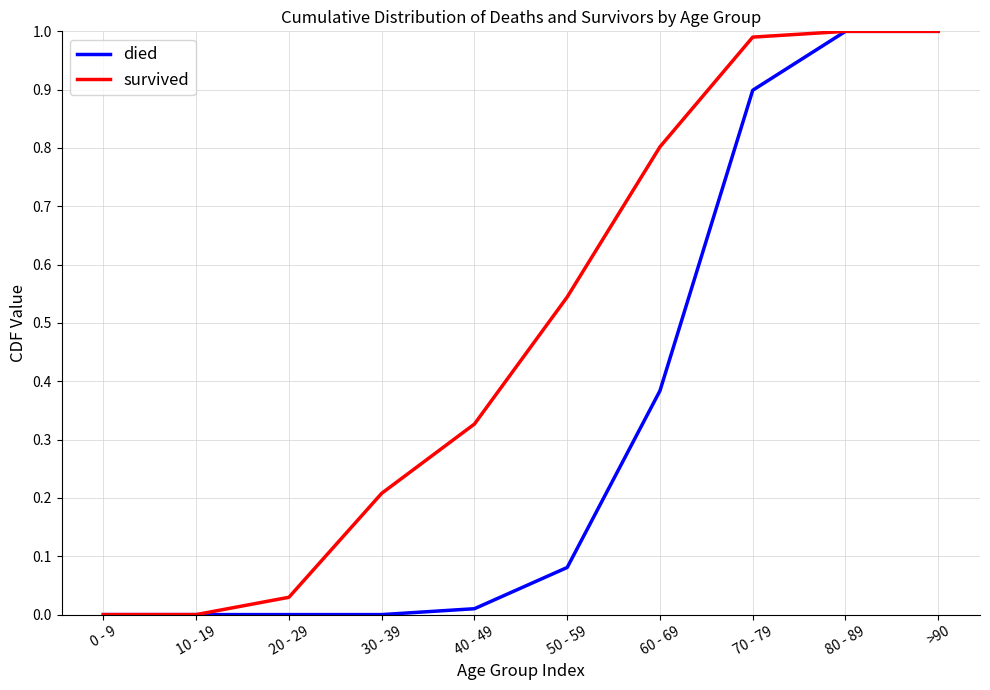

What is the greatest value displayed?

1.0